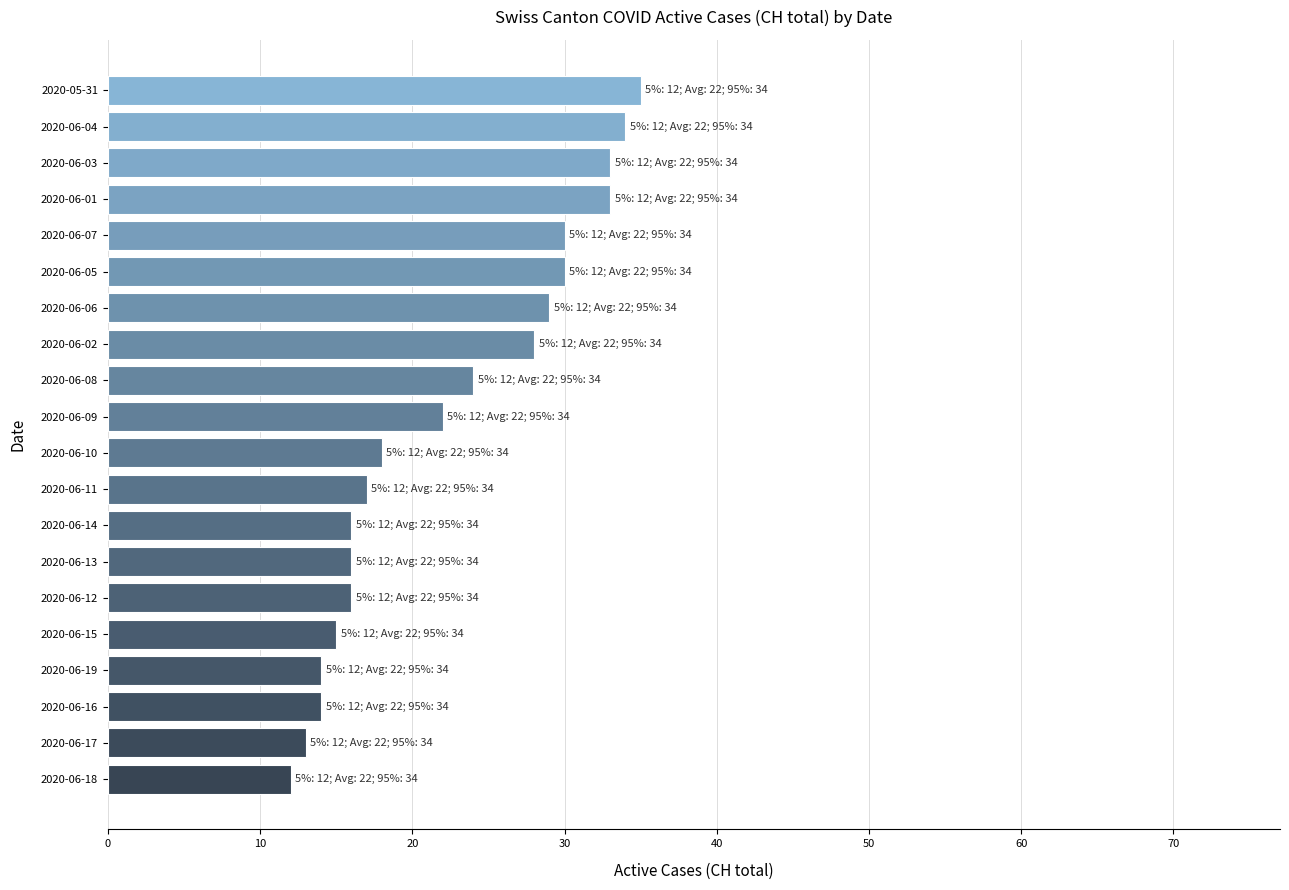

Count the number of data series in this chart.

1